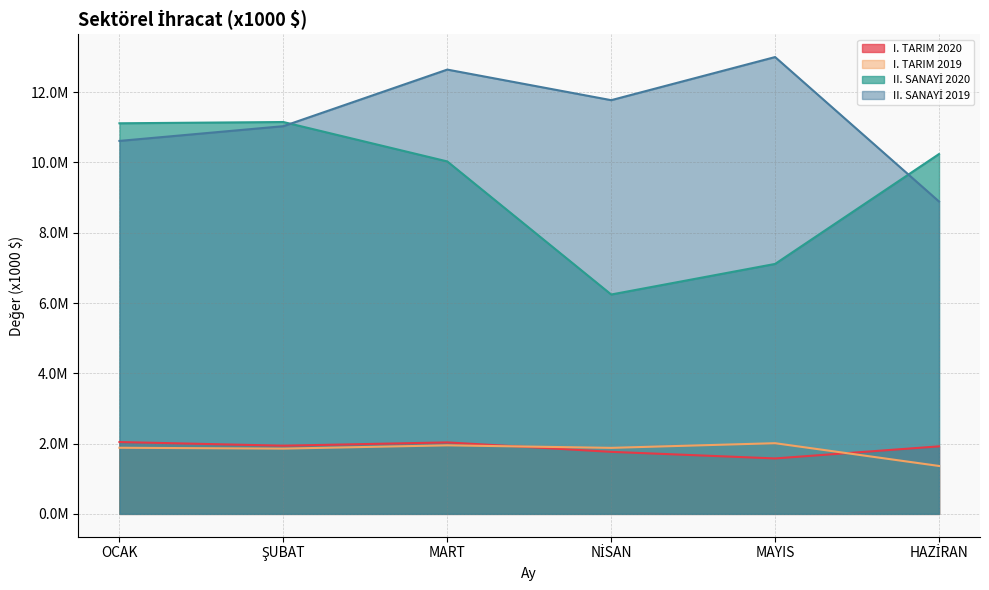

True or false: I. TARIM 2020 has a value of 2409348.1 at NİSAN.

False